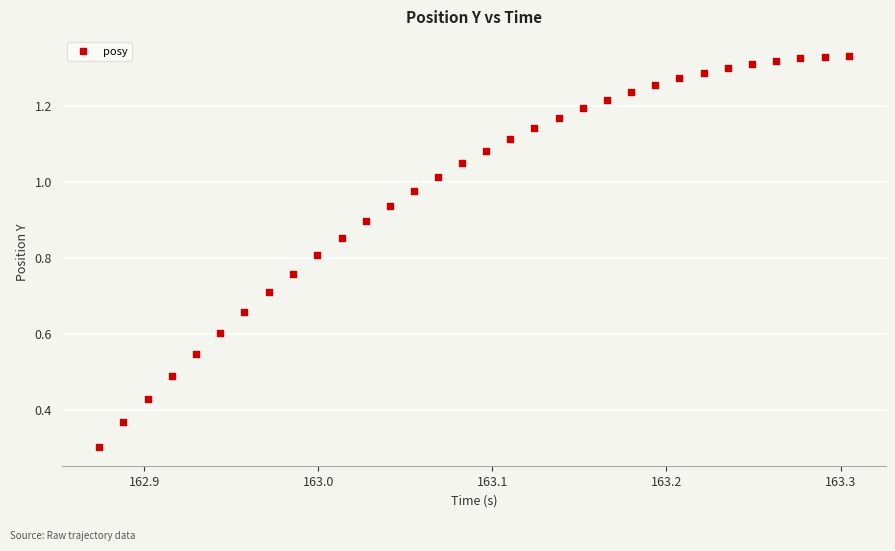

What Y value in the scatter plot is closest to 0?

0.3